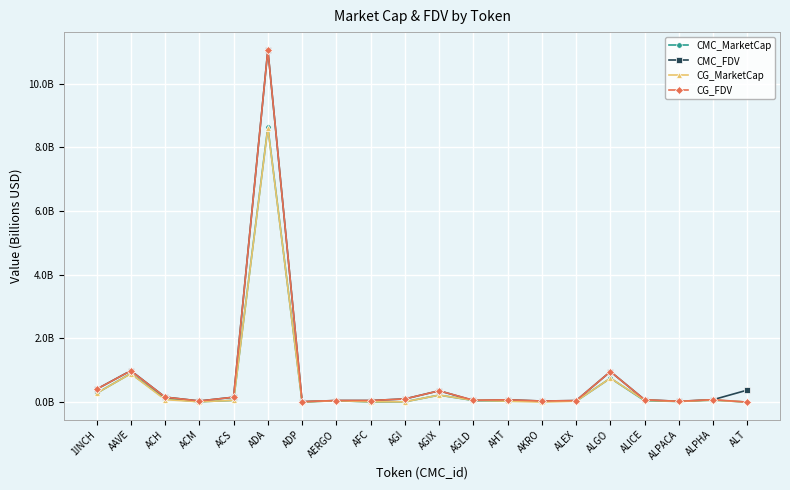

At which category does the chart reach its minimum across all series?

ALT